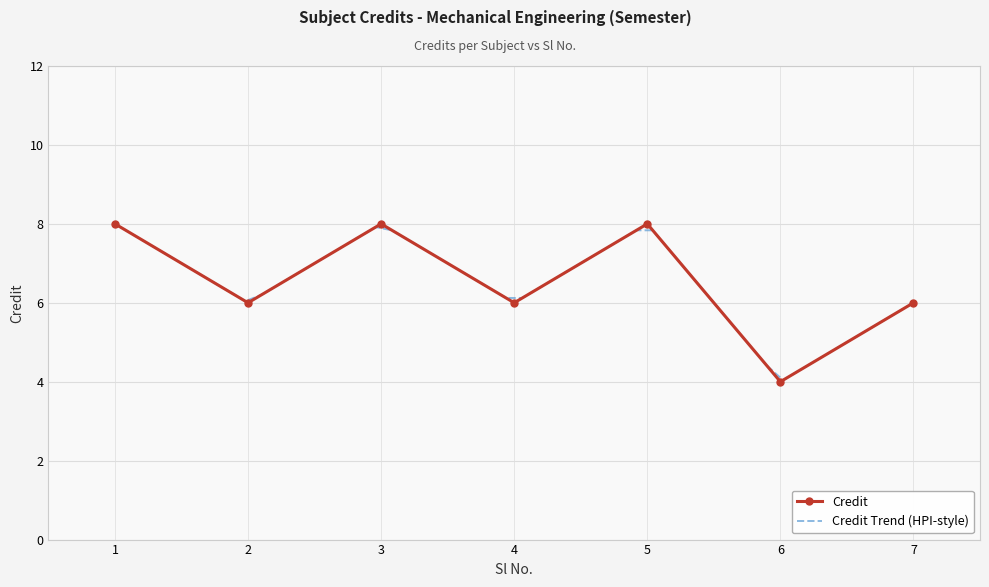

Reading left to right, transcribe all the data shown in this chart.

8	6	8	6	8	4	6